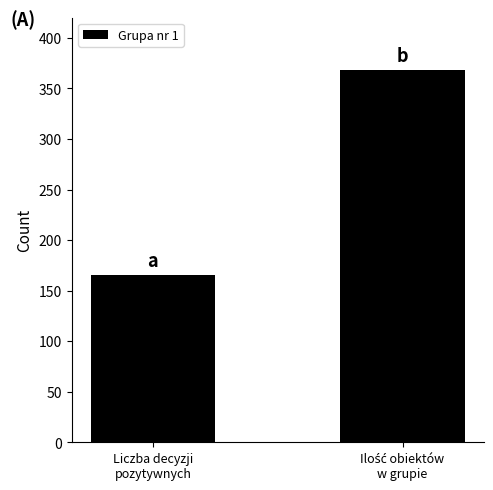

Read the value at Liczba decyzji
pozytywnych, to the nearest 5.

165